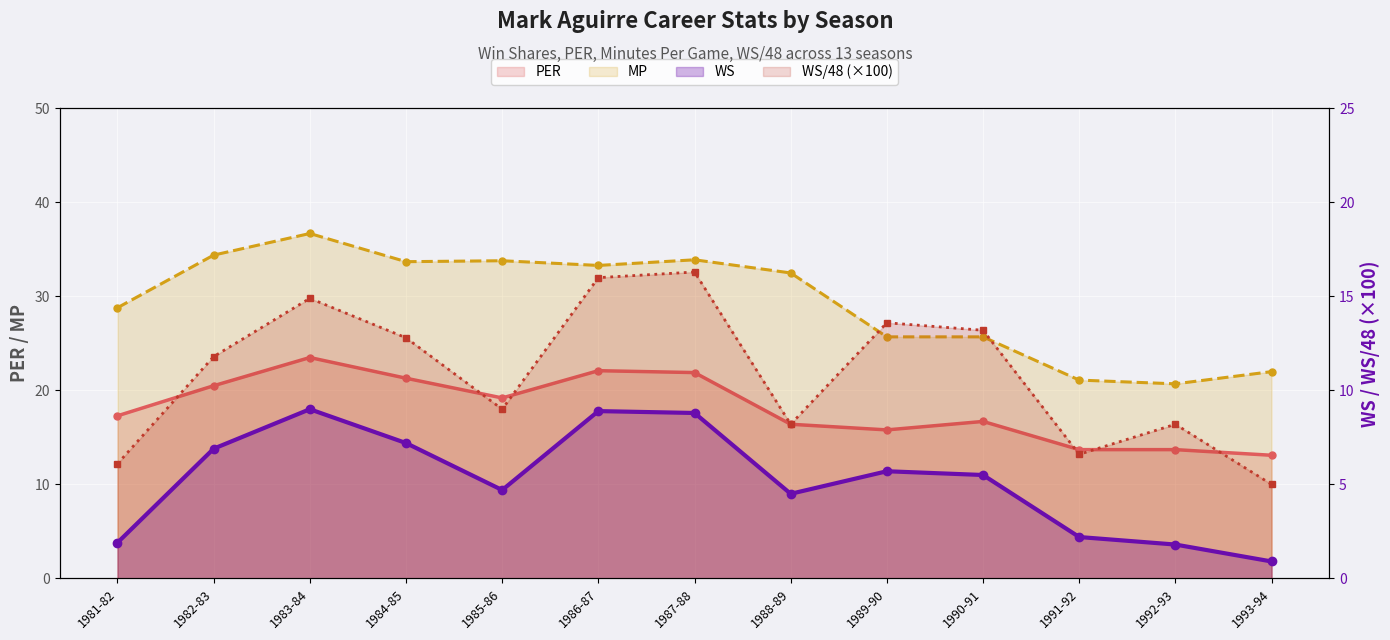

What is the sum of all WS values?

68.0